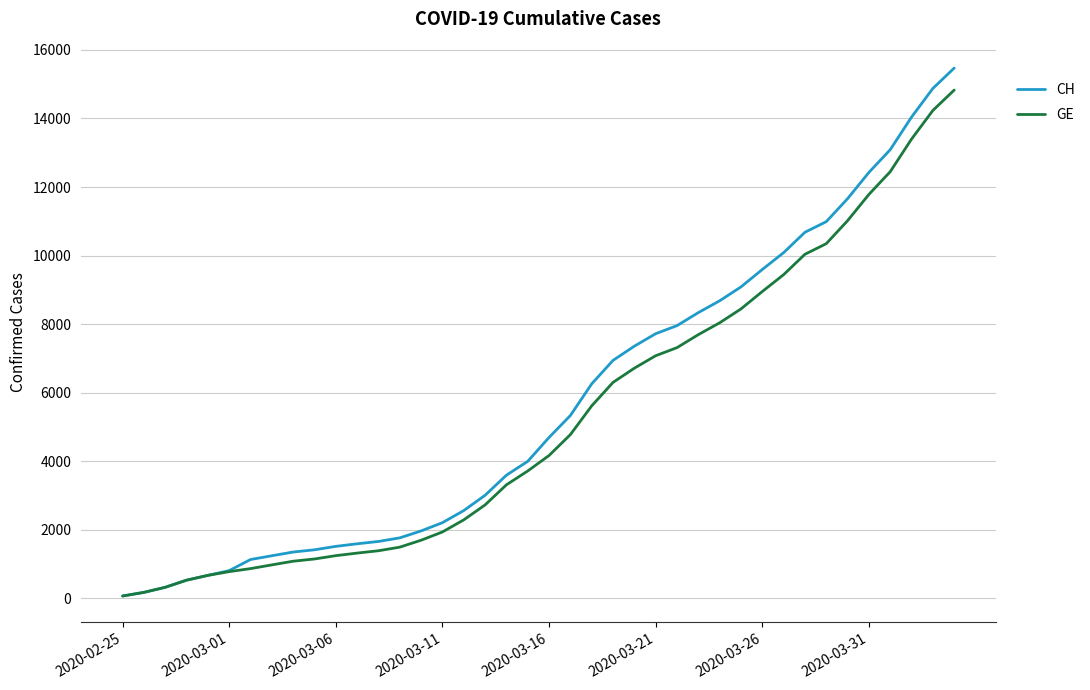

Which series has the widest spread of values?

CH